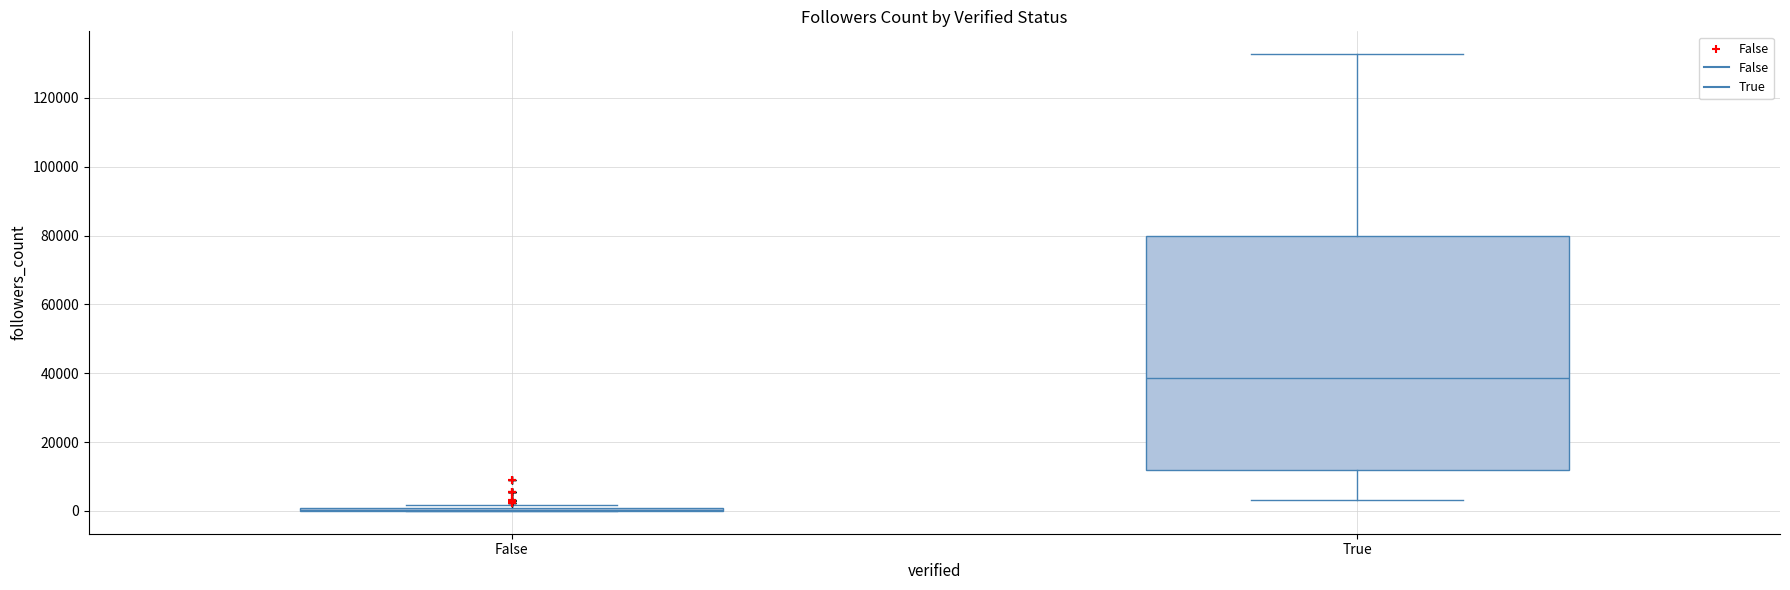

Reading left to right, transcribe this box plot: for each box, give where its median line is, the range the box spans, and where its two whiskers end, as read against the y-axis. The values are not printed on the chart, so give them approximately, as read against the axis.

False: box collapsed to a line at 0, whiskers 0 to 2000
True: median 38000, box 12000 to 80000, whiskers 4000 to 132000